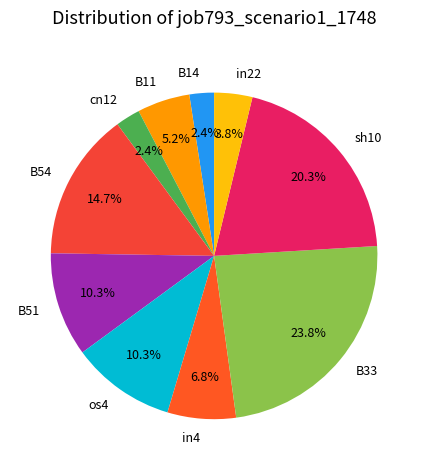

To the nearest percent, what percentage of the pie is B33?

24%